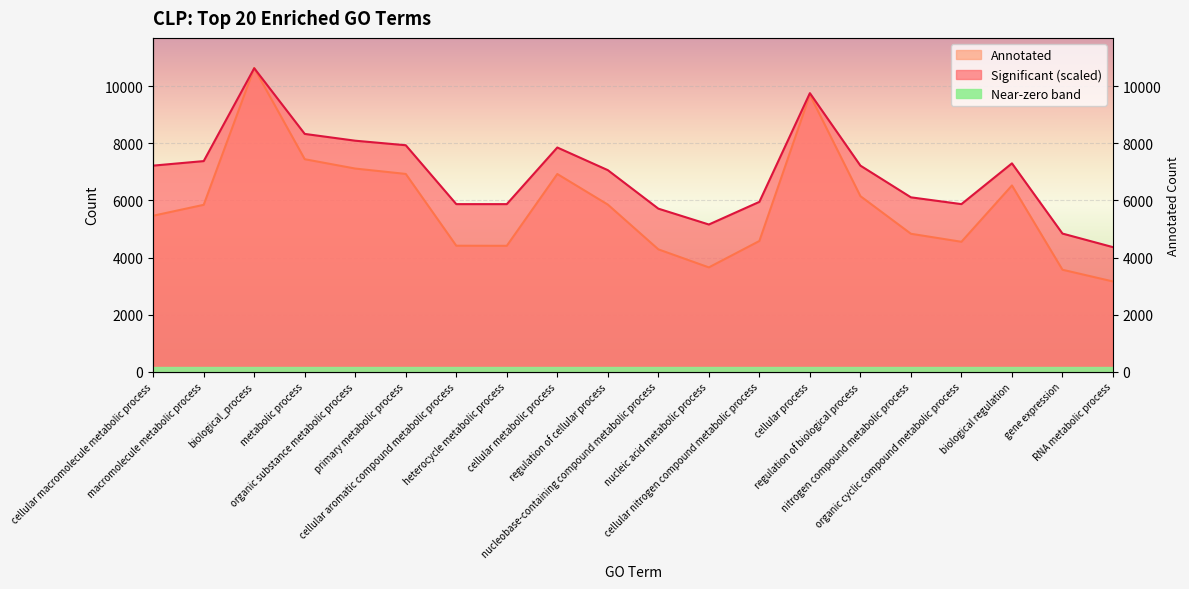

In Significant, how many points are higher than both neighbors (excluding endpoints)?

4